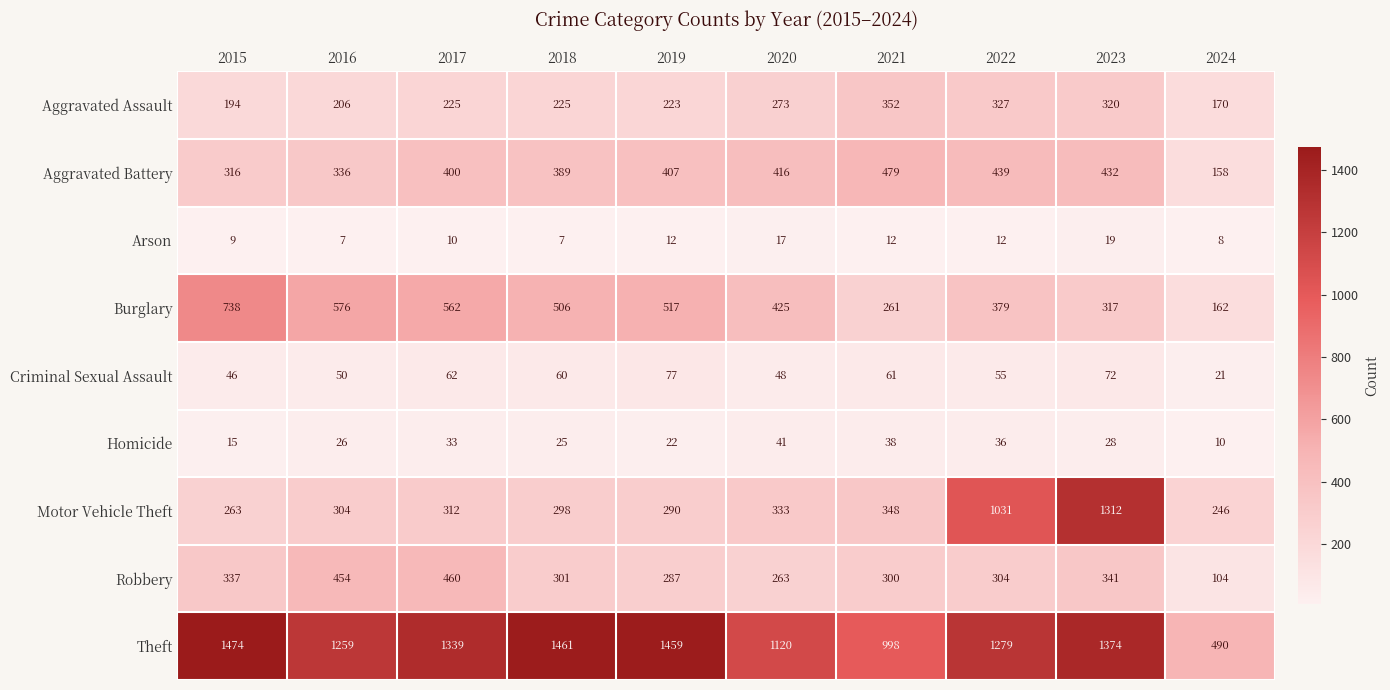

How many distinct data groups are displayed?

9